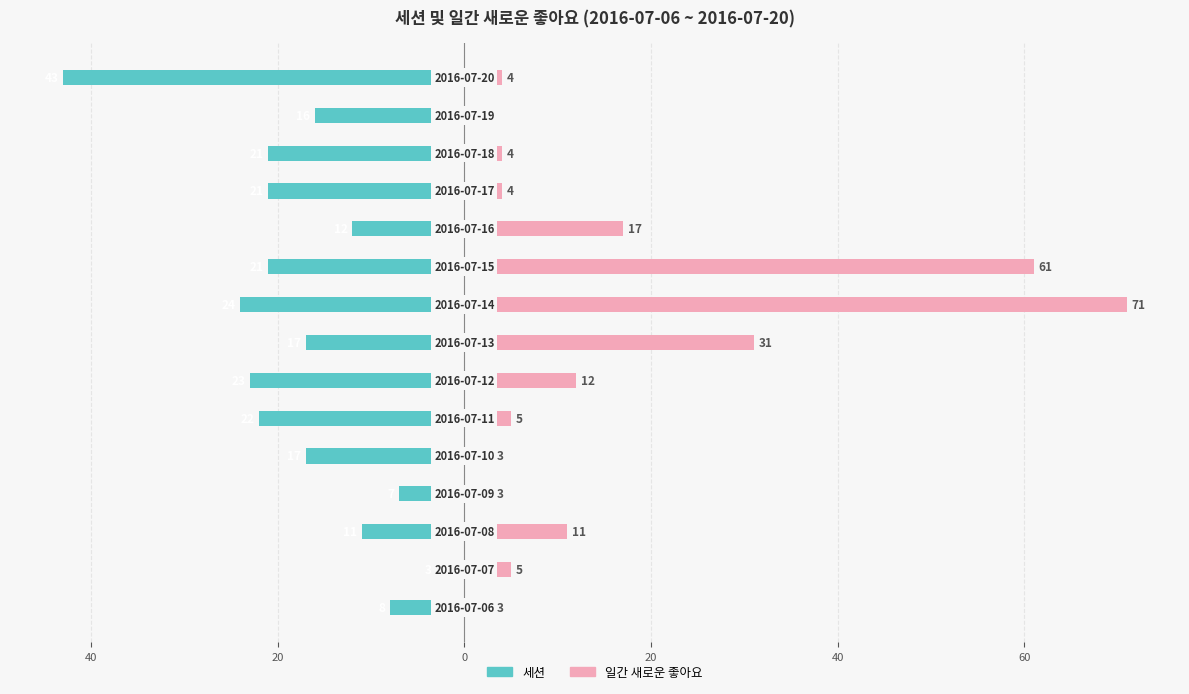

How many values in the 세션 series are below -17?

7